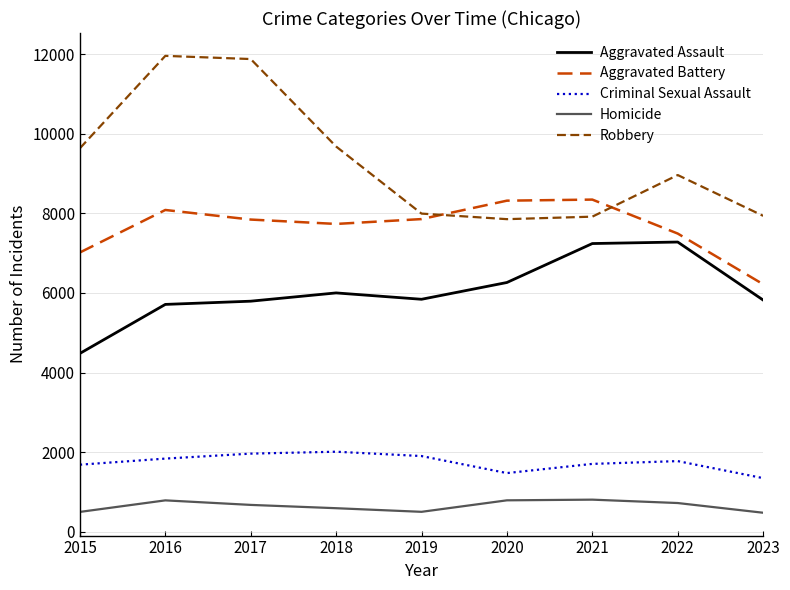

How many values in the Robbery series are below 8964?

4